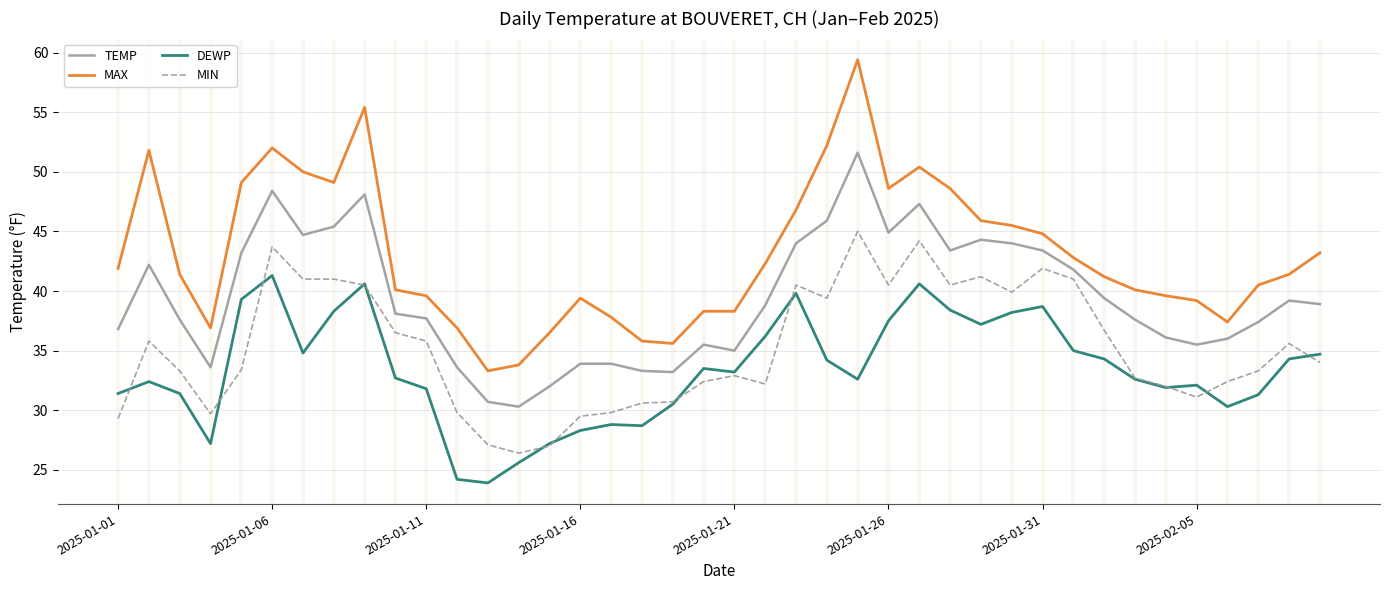

List the series in order of their peak value, highest first.

MAX, TEMP, MIN, DEWP